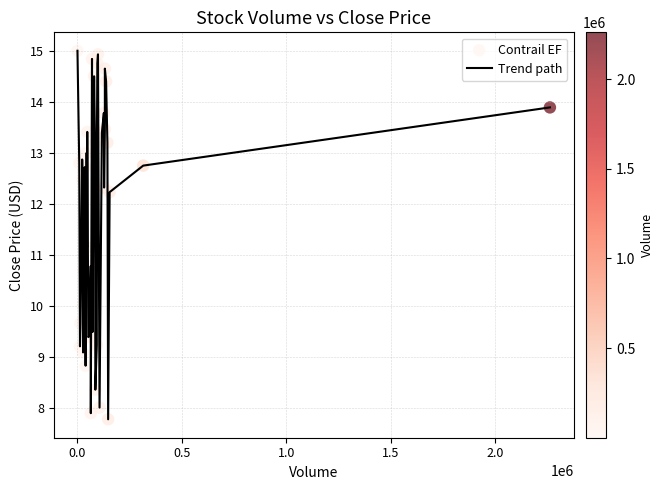

What is the minimum value shown in the chart?

7.8